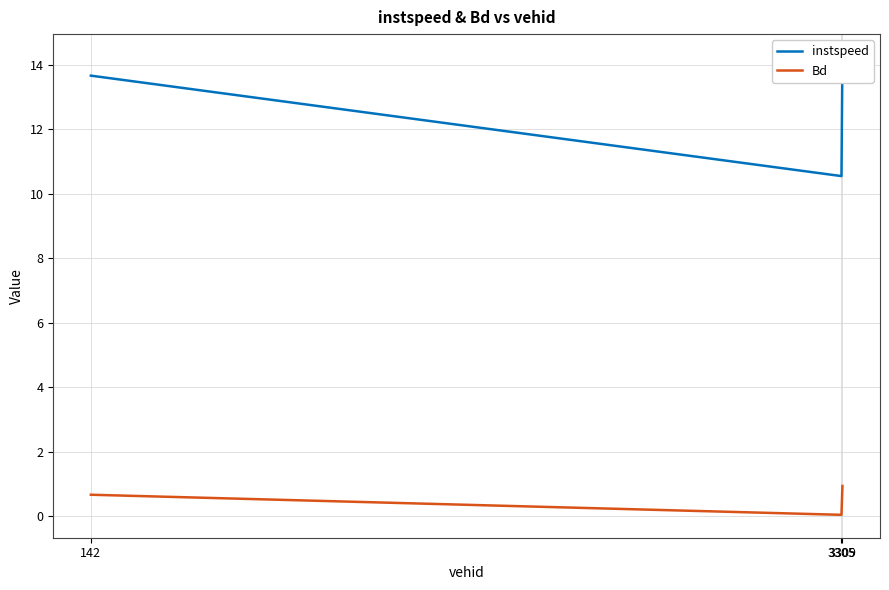

What is the spread (max minus min) of values at 142?

13.0